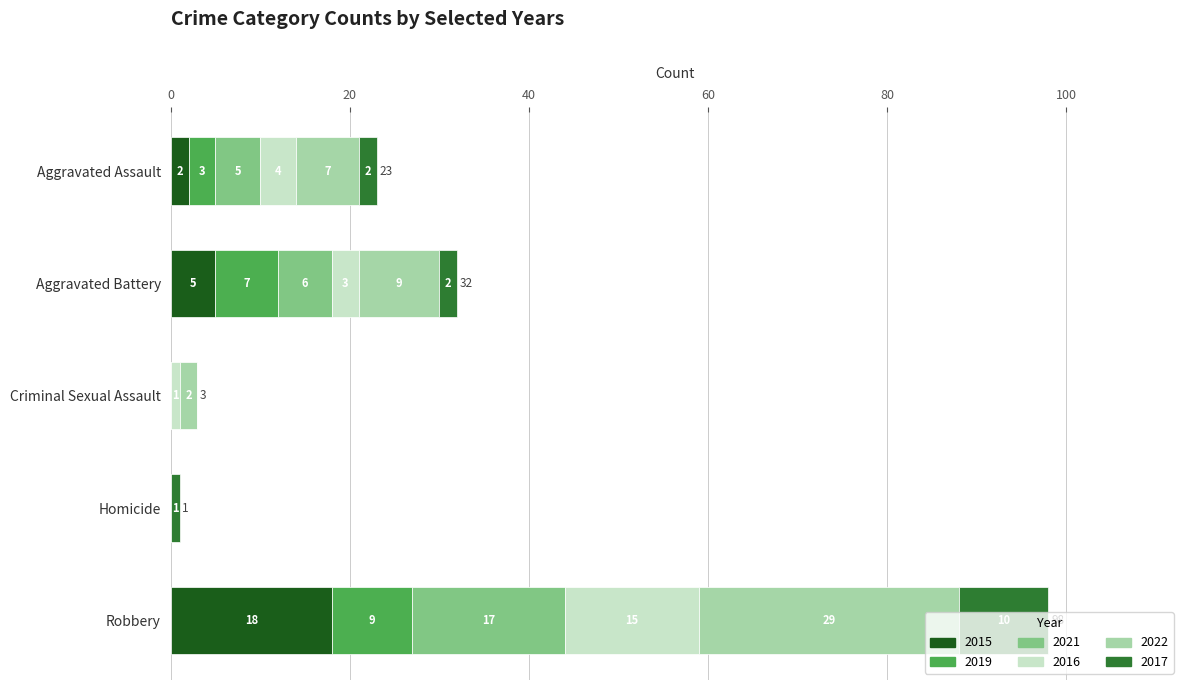

At which category is the sum across all series the highest?

Robbery